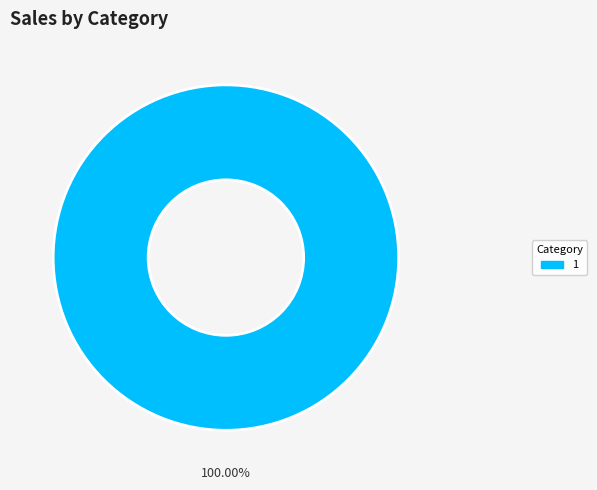

Is there a majority slice in this chart?

Yes